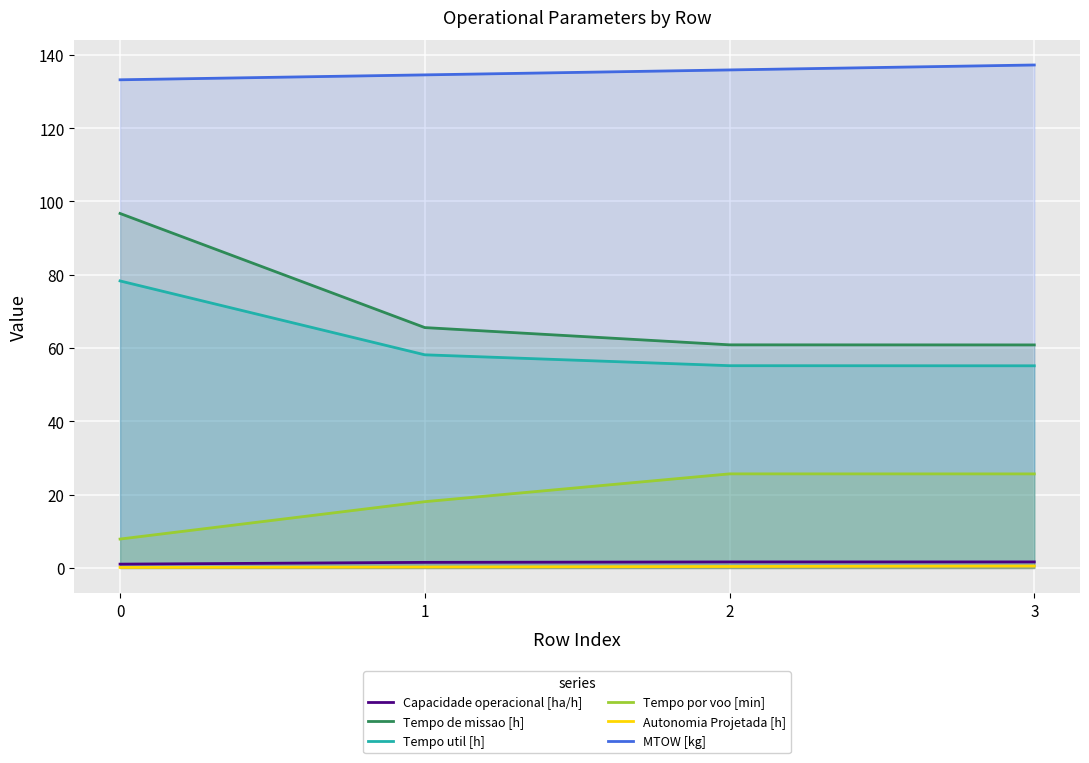

List the series in order of their peak value, lowest first.

Autonomia Projetada [h], Capacidade operacional [ha/h], Tempo por voo [min], Tempo util [h], Tempo de missao [h], MTOW [kg]